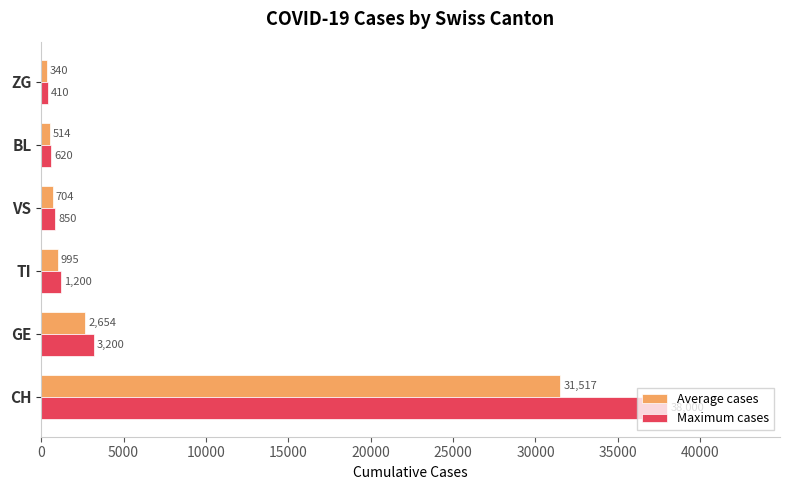

What is the difference between the maximum and minimum values in the Maximum cases series?

37590